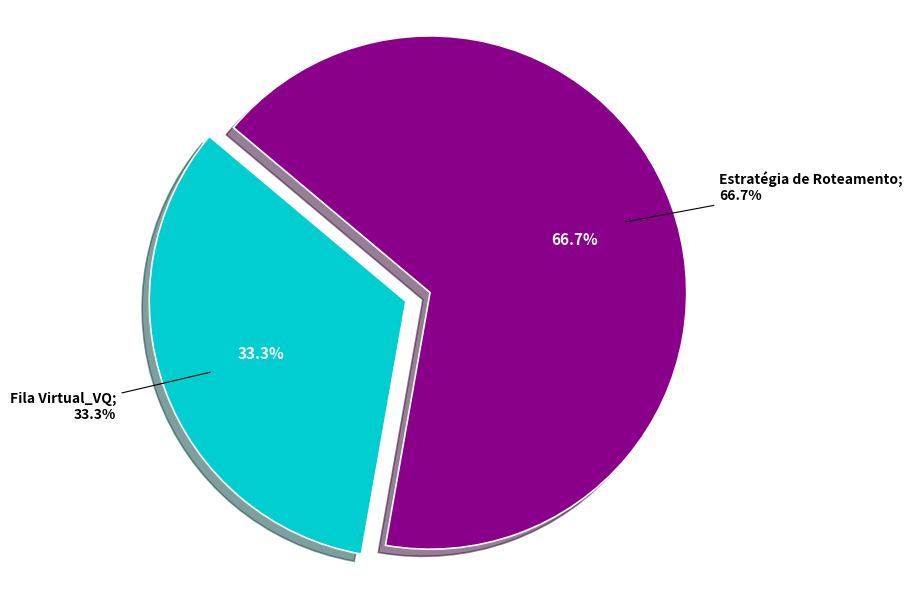

Do Estratégia de Roteamento and Fila Virtual_VQ together represent more than half of the pie?

Yes